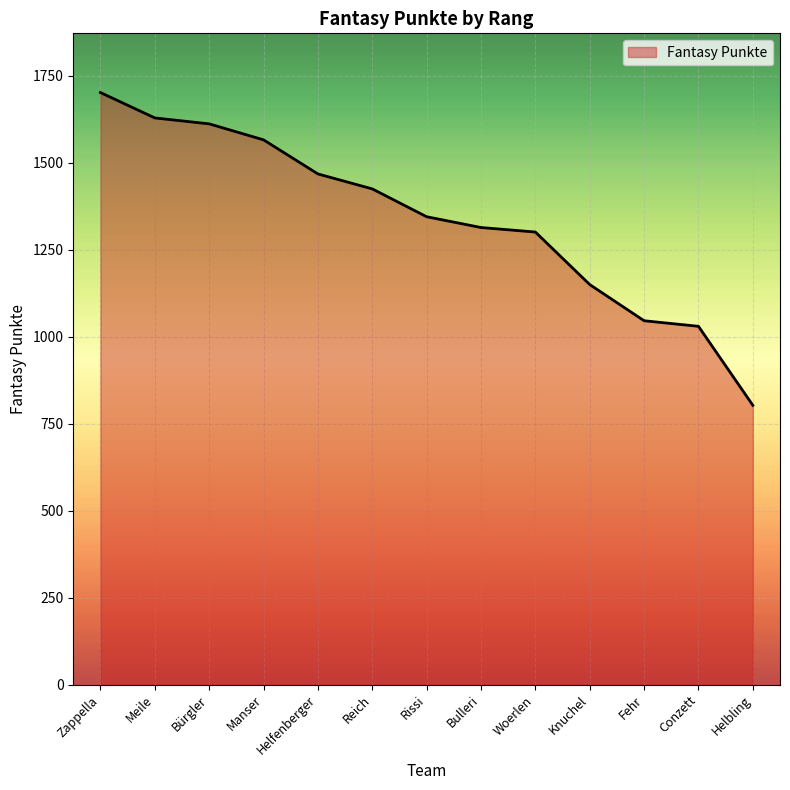

True or false: the data has more than 1 interior local peaks.

False